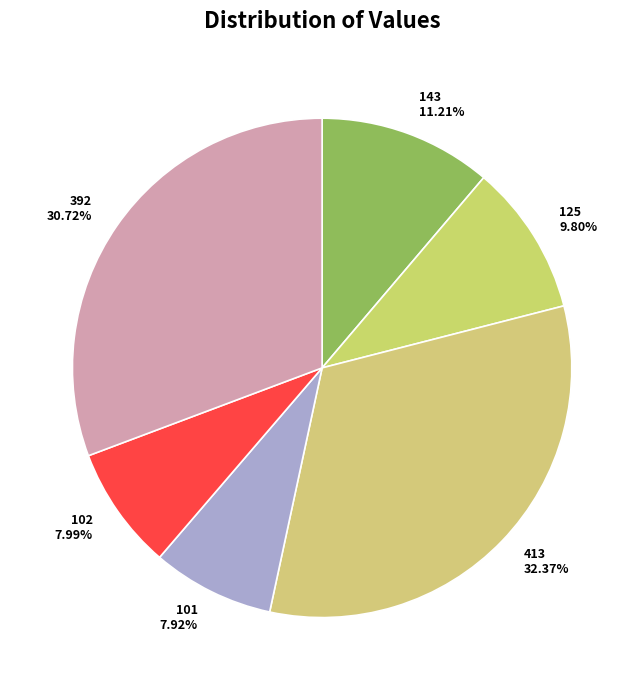

To the nearest percent, what is the difference between the 125 and 413 slice percentages?

23%